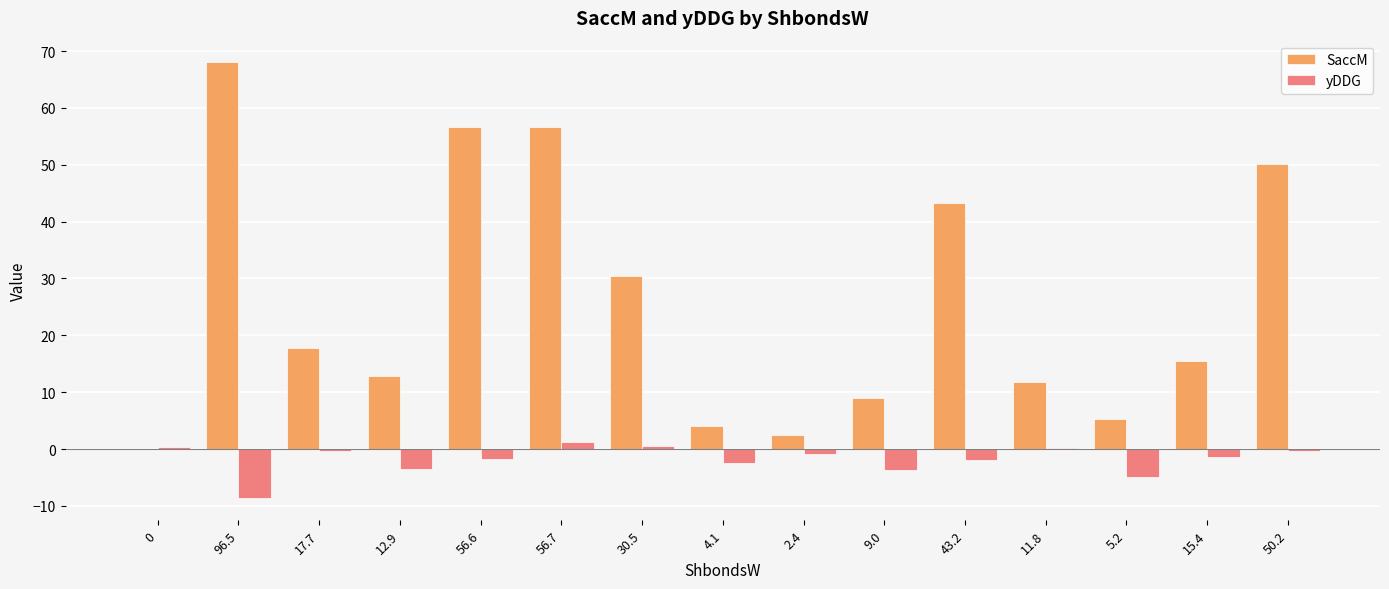

Is it true that yDDG equals -0.4 at 50.2?

True